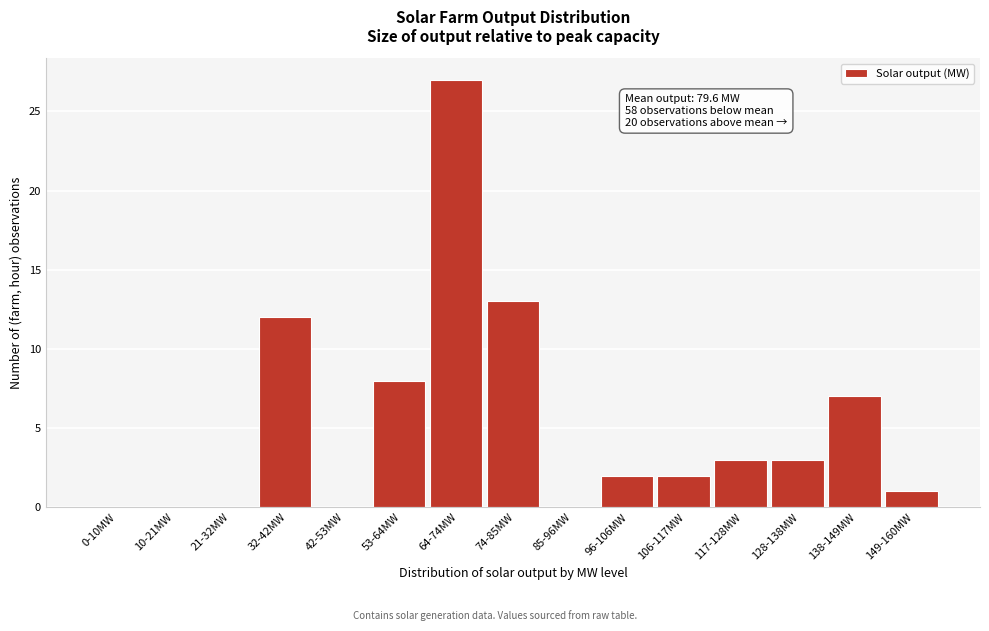

Reading right to left, transcribe all the data shown in this chart.

149-160MW=1	138-149MW=7	128-138MW=3	117-128MW=3	106-117MW=2	96-106MW=2	85-96MW=0	74-85MW=13	64-74MW=27	53-64MW=8	42-53MW=0	32-42MW=12	21-32MW=0	10-21MW=0	0-10MW=0